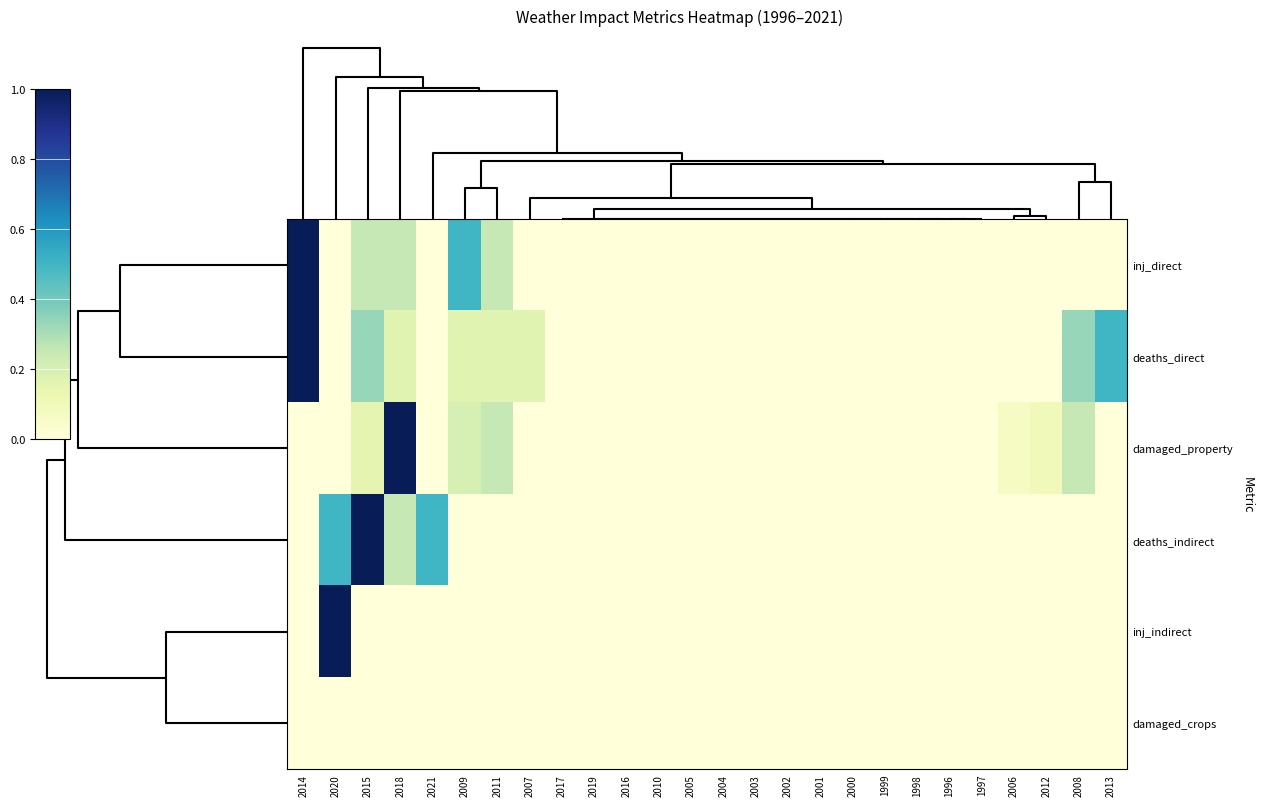

Count the number of categories in the chart.

26